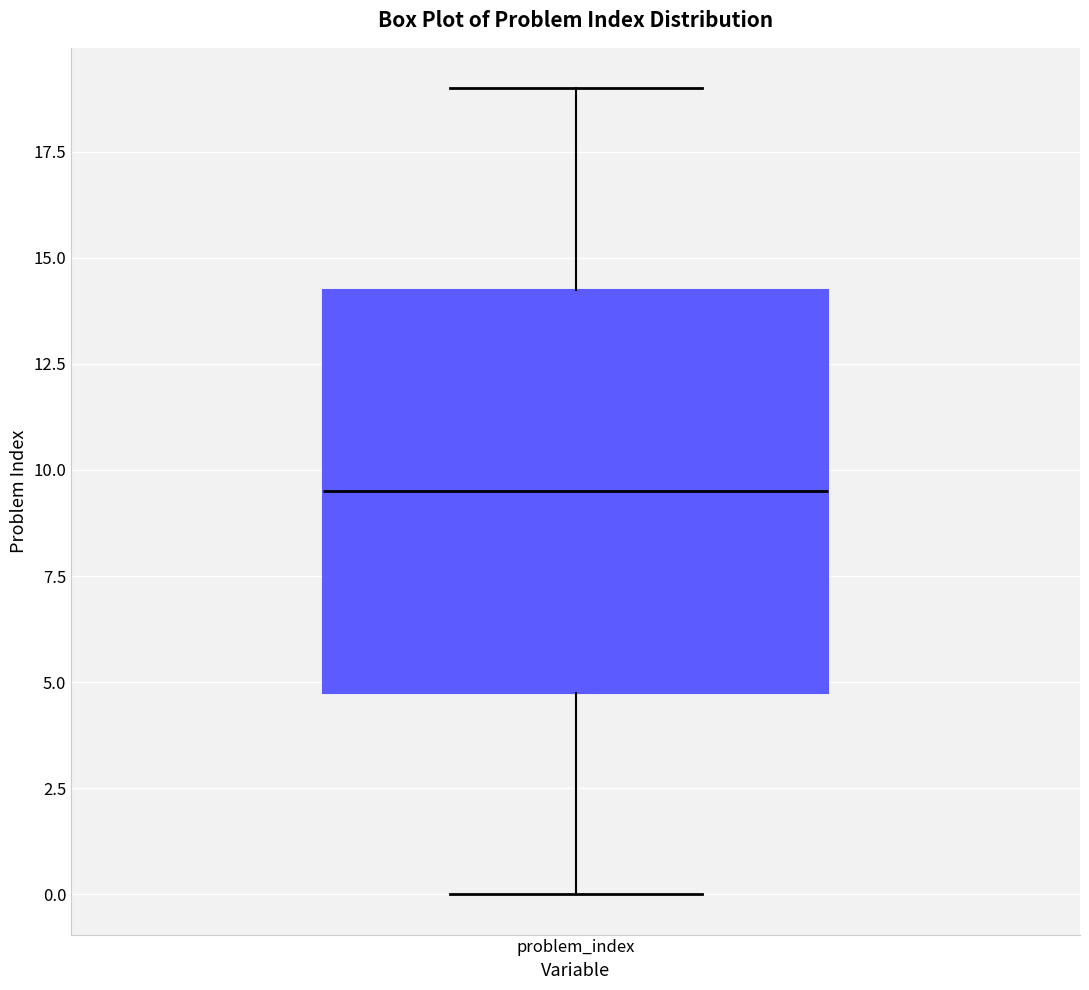

Where does the upper whisker of the box for problem_index end on the y-axis? The values are not printed on the chart, so give them approximately, as read against the axis.

19.0